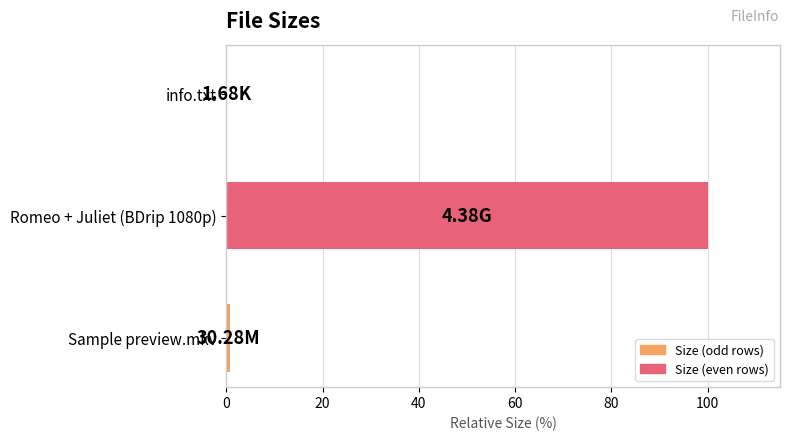

What is the sum of all values?

100.7